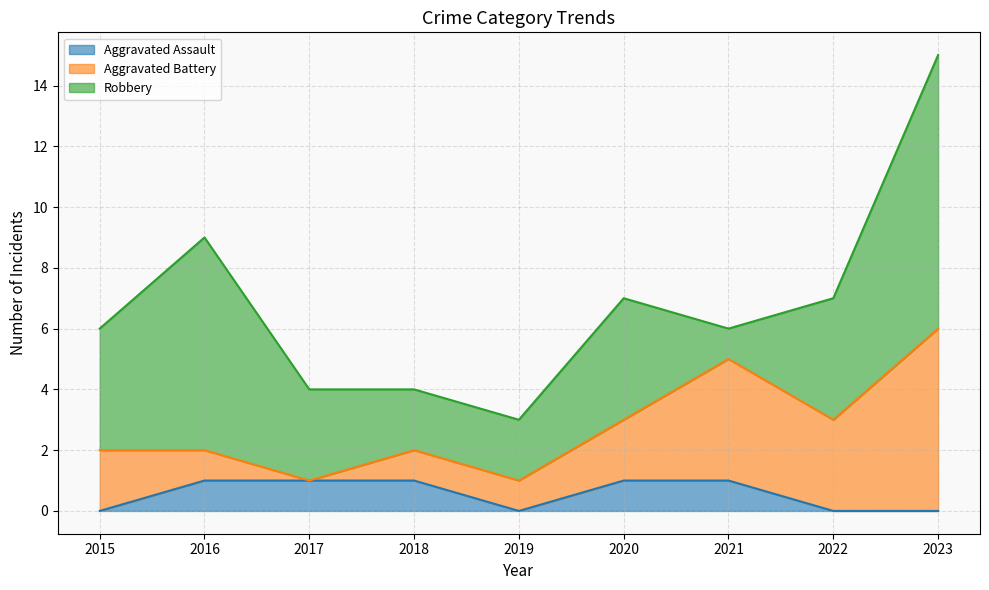

Which series changed the most between 2015 and 2022?

Aggravated Battery